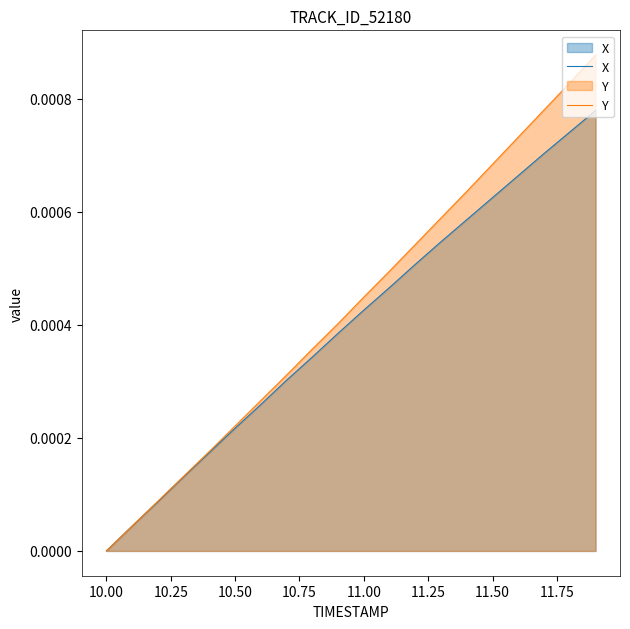

Does the chart display data point markers on the line(s)?

No